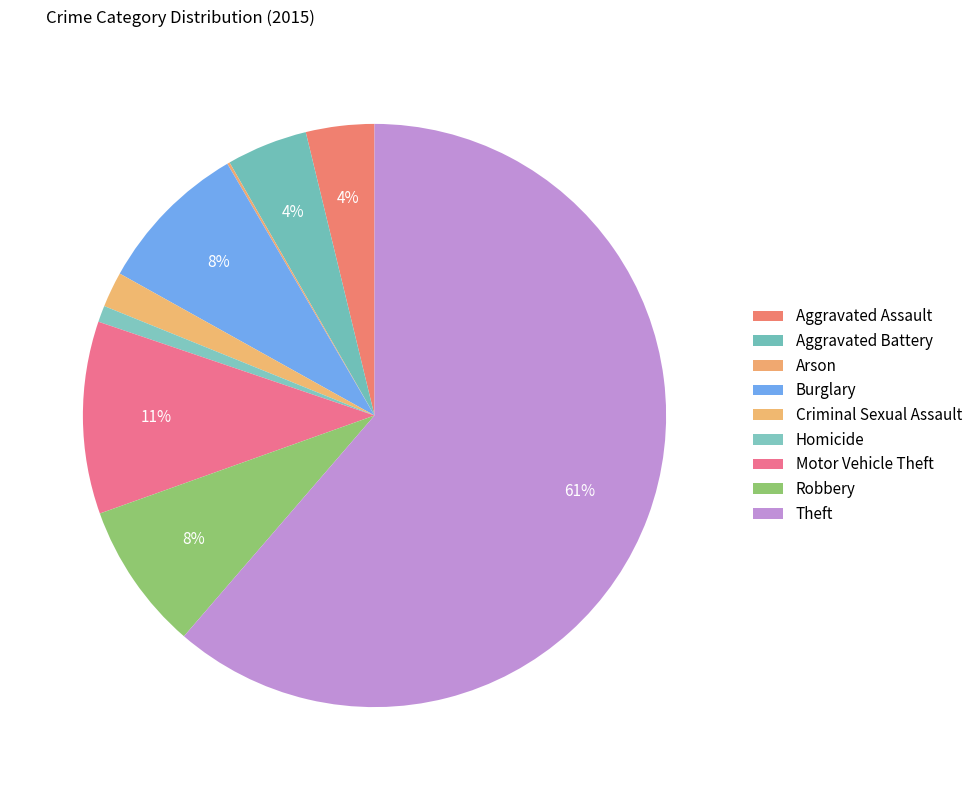

To the nearest percent, what percentage of the pie is Robbery?

8%